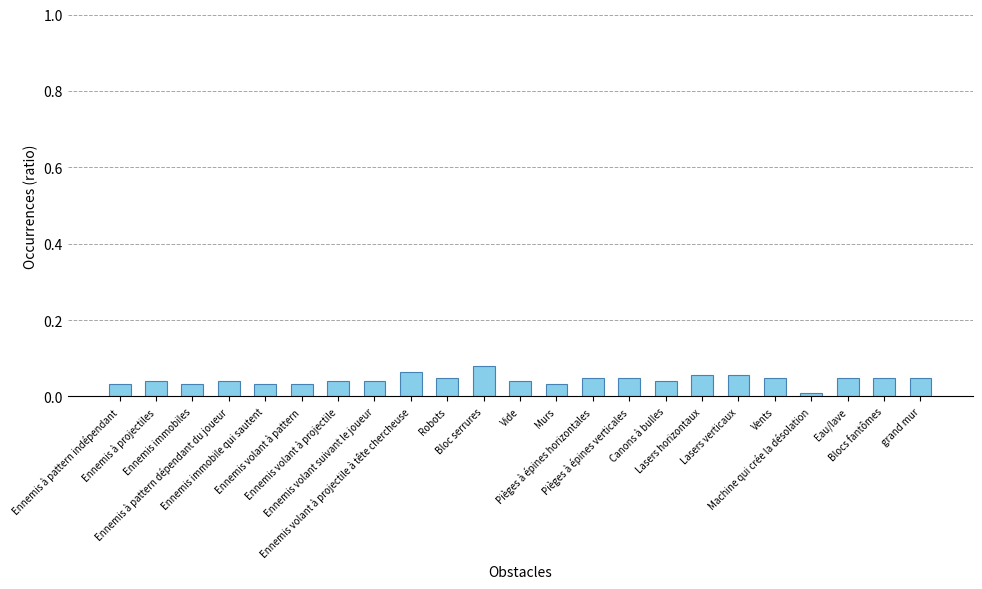

What position from the right is Ennemis volant suivant le joueur?

16